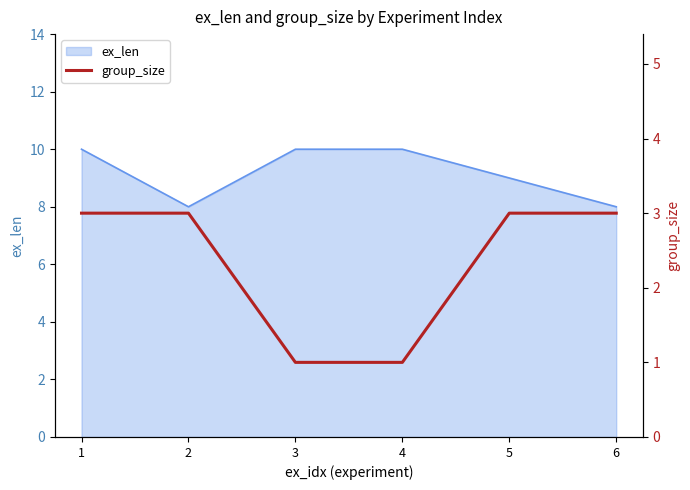

True or false: ex_len has a value of 14 at 6.

False